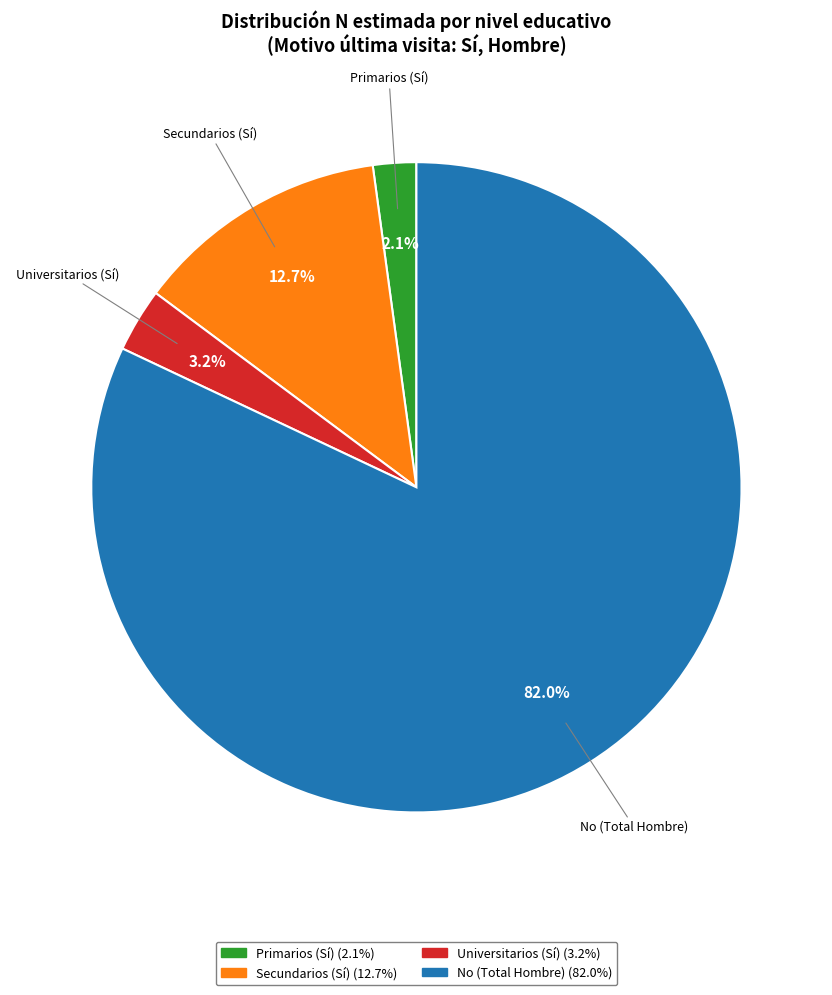

Is there any slice that represents more than half of the pie?

Yes